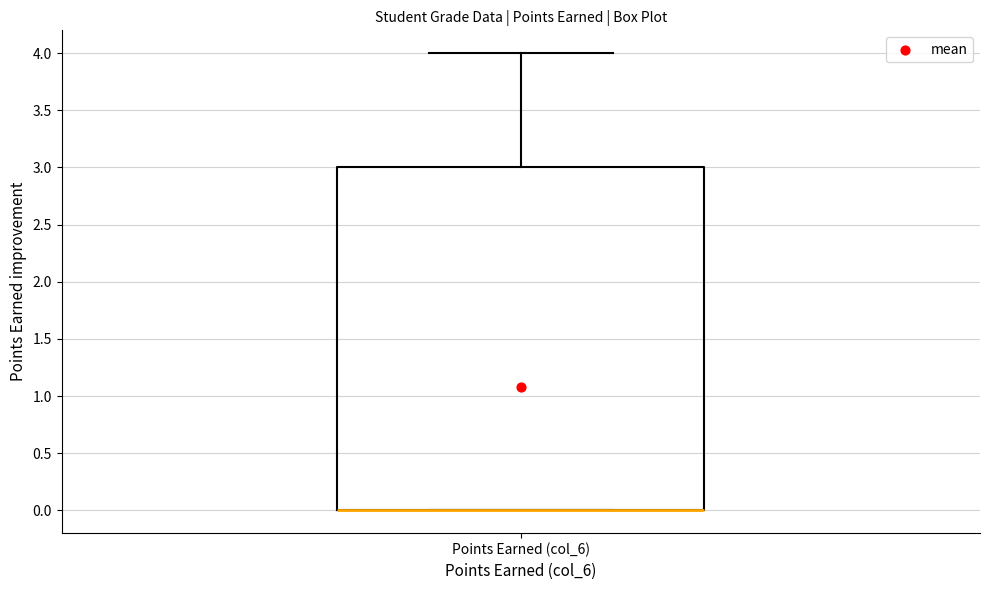

Where does the upper whisker of the box for Points Earned (col_6) end on the y-axis? The values are not printed on the chart, so give them approximately, as read against the axis.

4